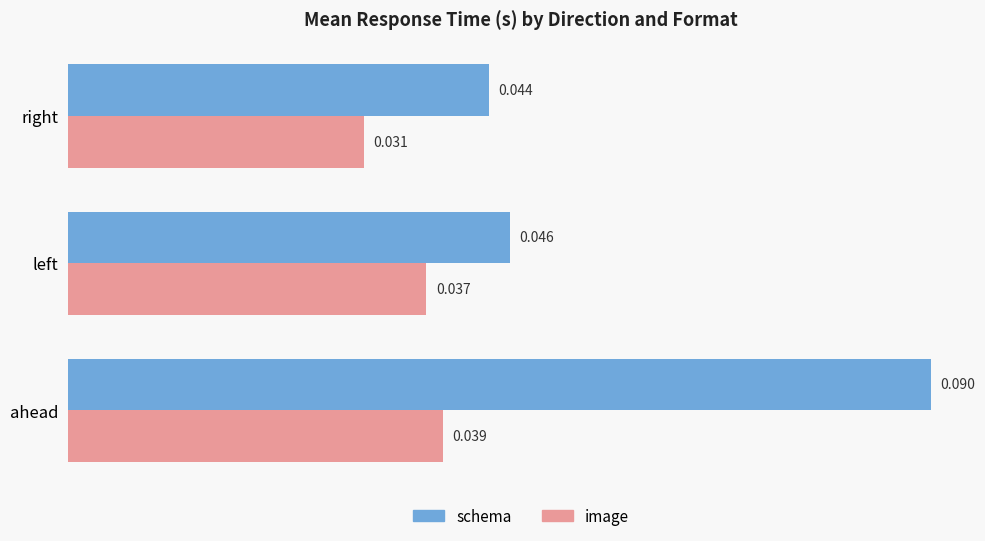

Which category has the highest value across all series?

ahead